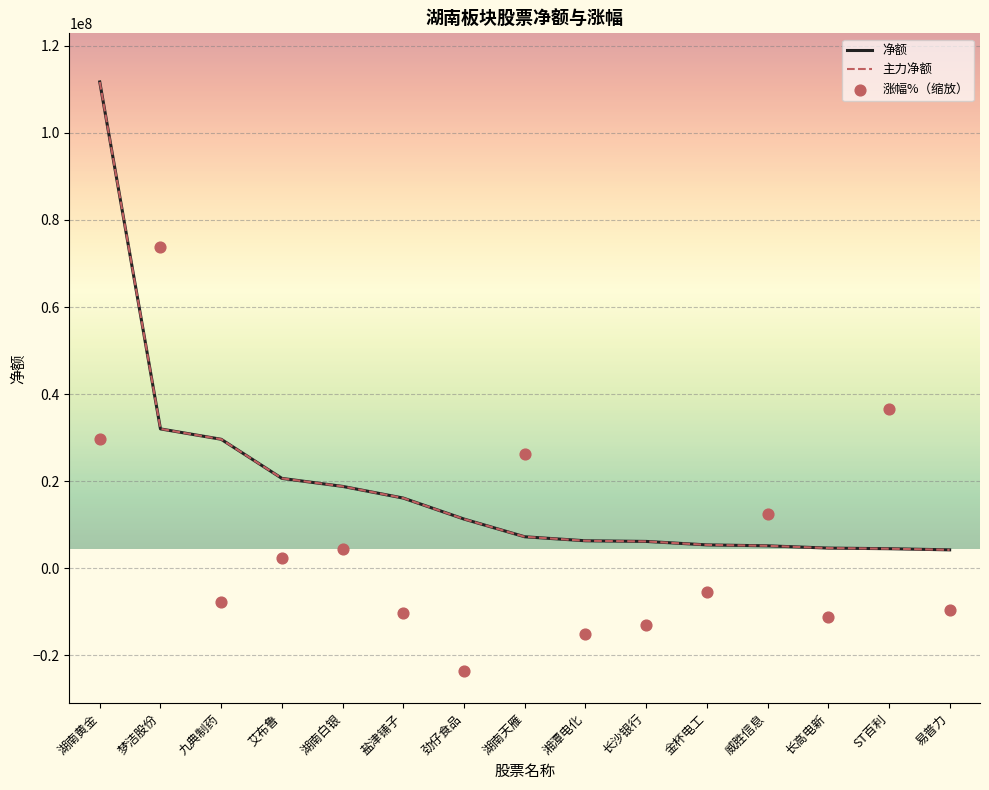

Is the value of 涨幅%（缩放） at 湖南黄金 greater than the value of 净额 at 九典制药?

Yes